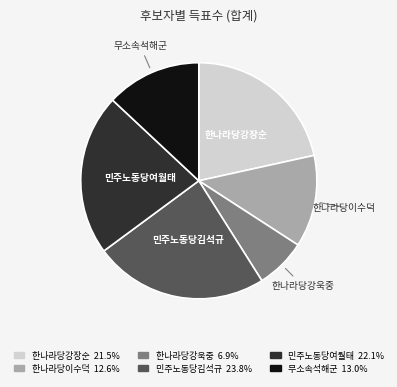

Does 무소속석해군 represent more than half of the total?

No